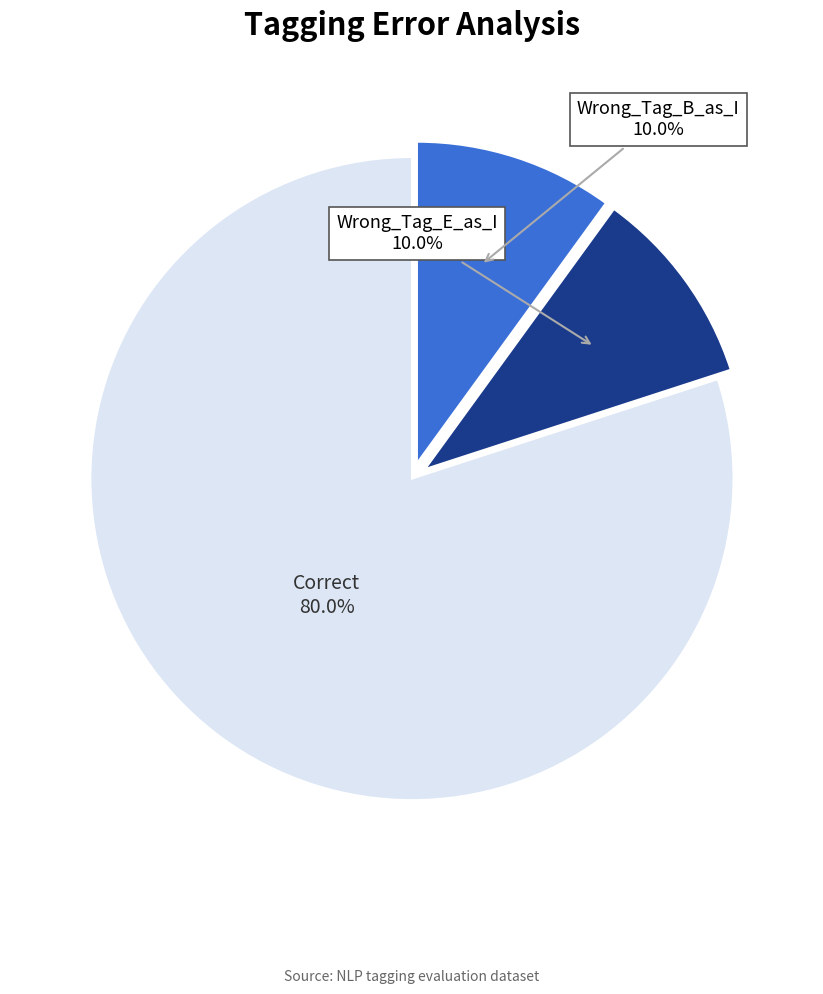

To the nearest percent, what is the average slice percentage?

33%